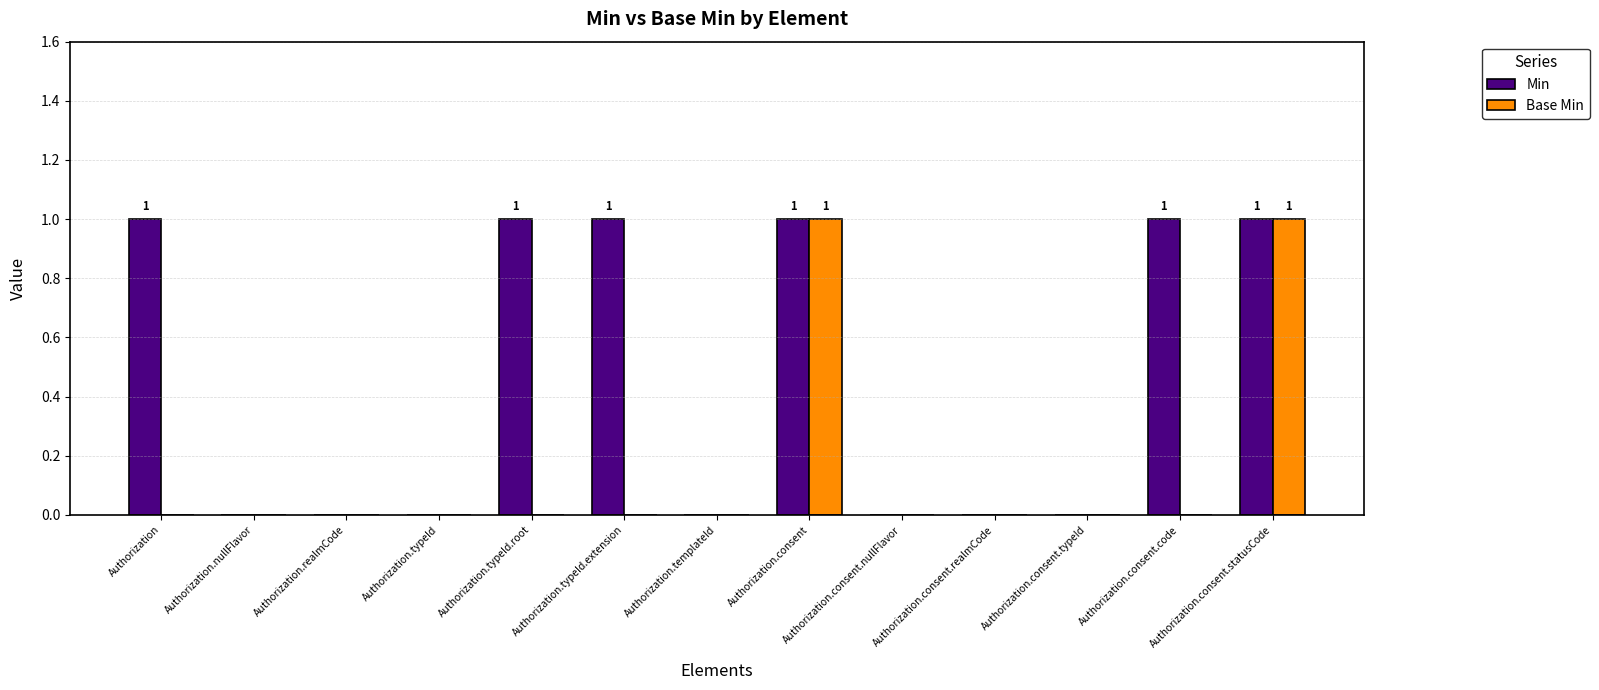

What are all the series names shown in the legend?

Min, Base Min